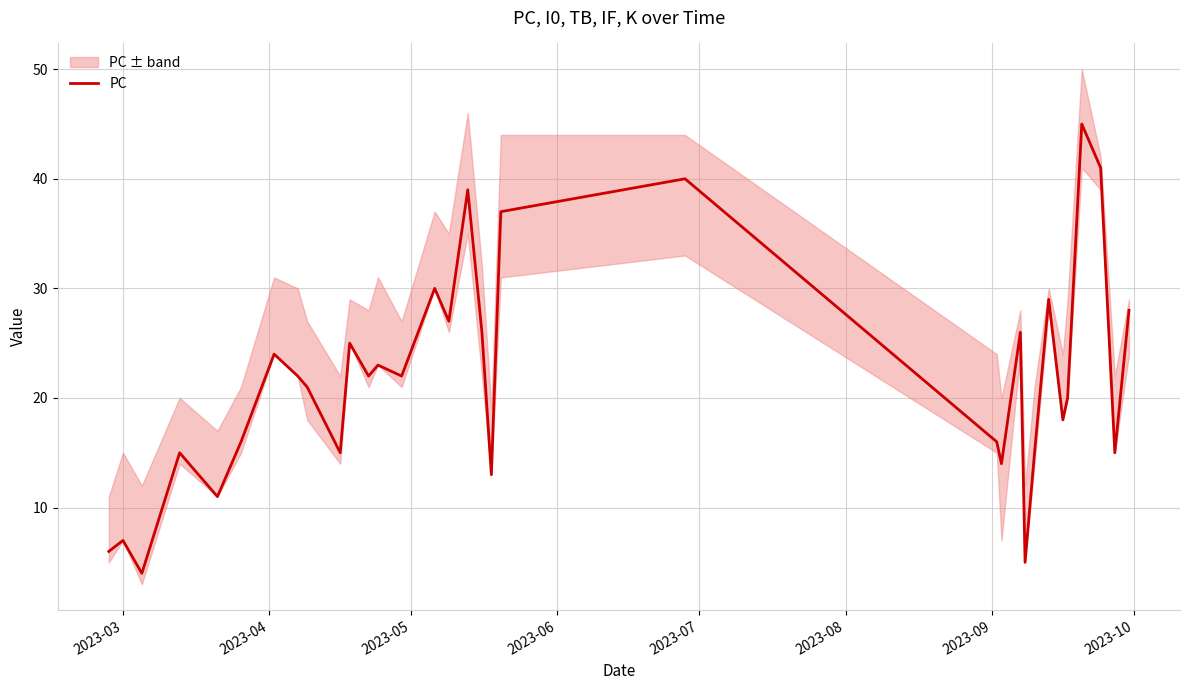

How many interior local valleys (lower than both neighbors) does the data have?

11